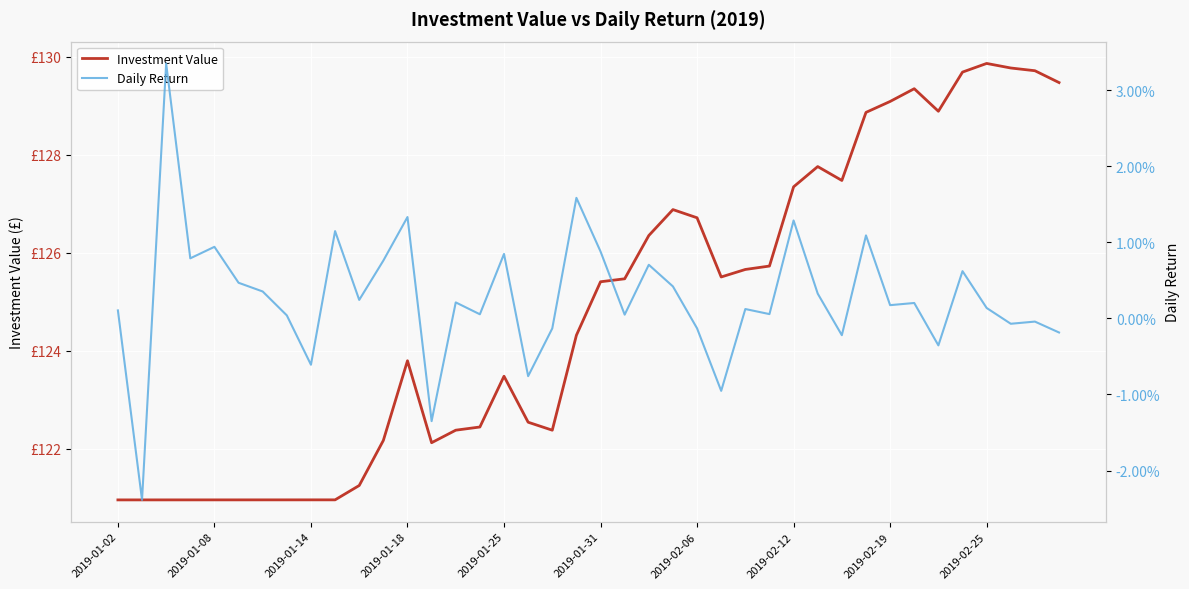

How many distinct data groups are displayed?

2